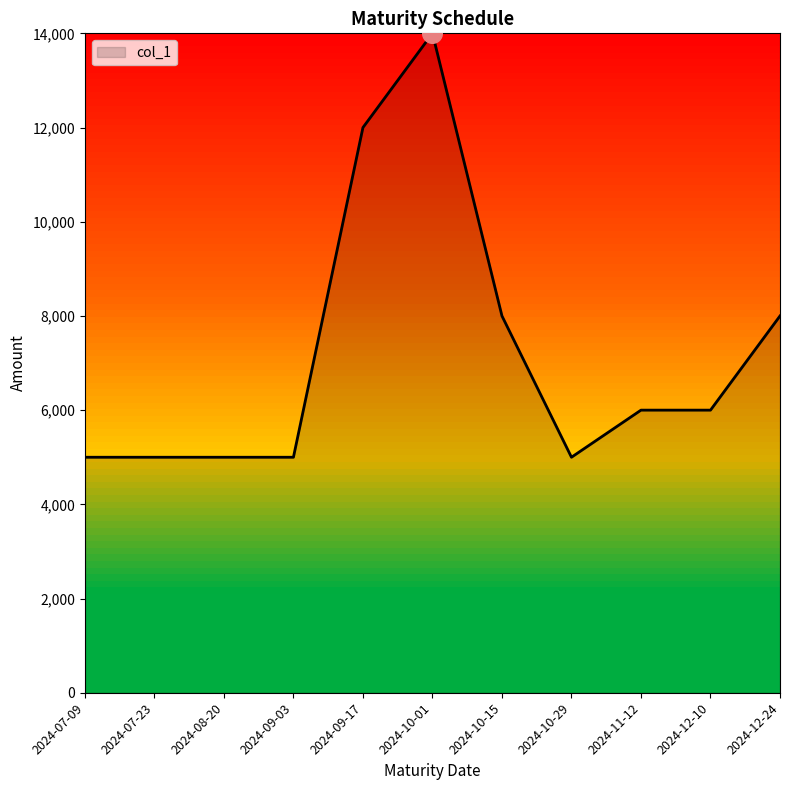

What is the ratio of the value at 2024-08-20 to the value at 2024-10-01?

0.4